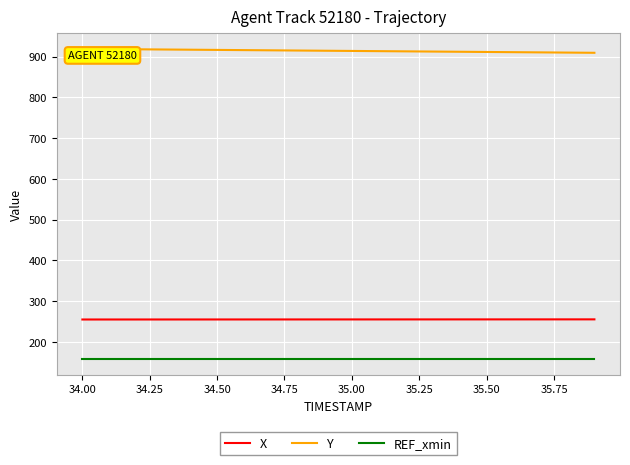

Which series has the largest total across all categories?

Y